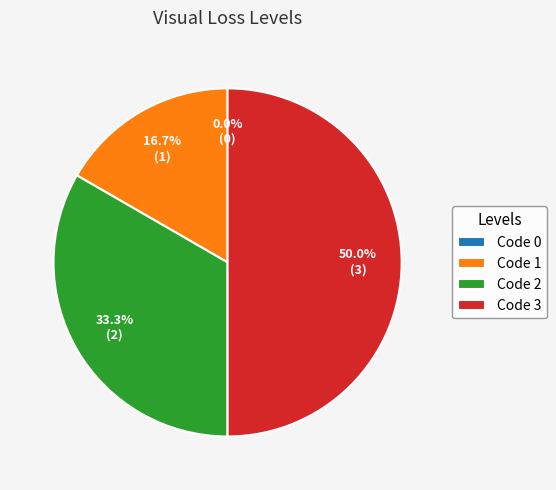

Which category has the biggest portion of the pie?

3